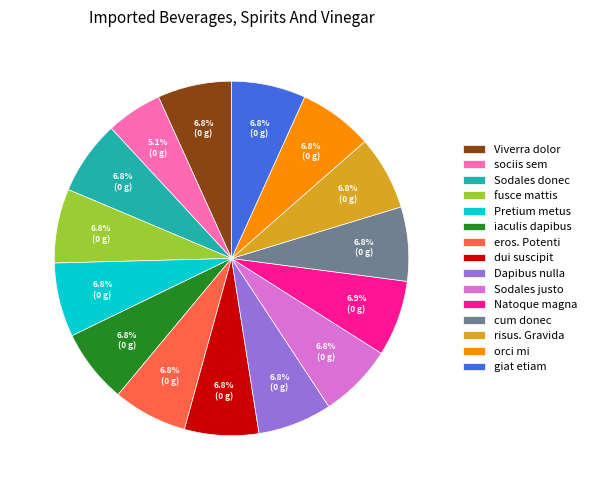

What is the ratio of the value at fusce mattis to the value at orci mi?

1.0